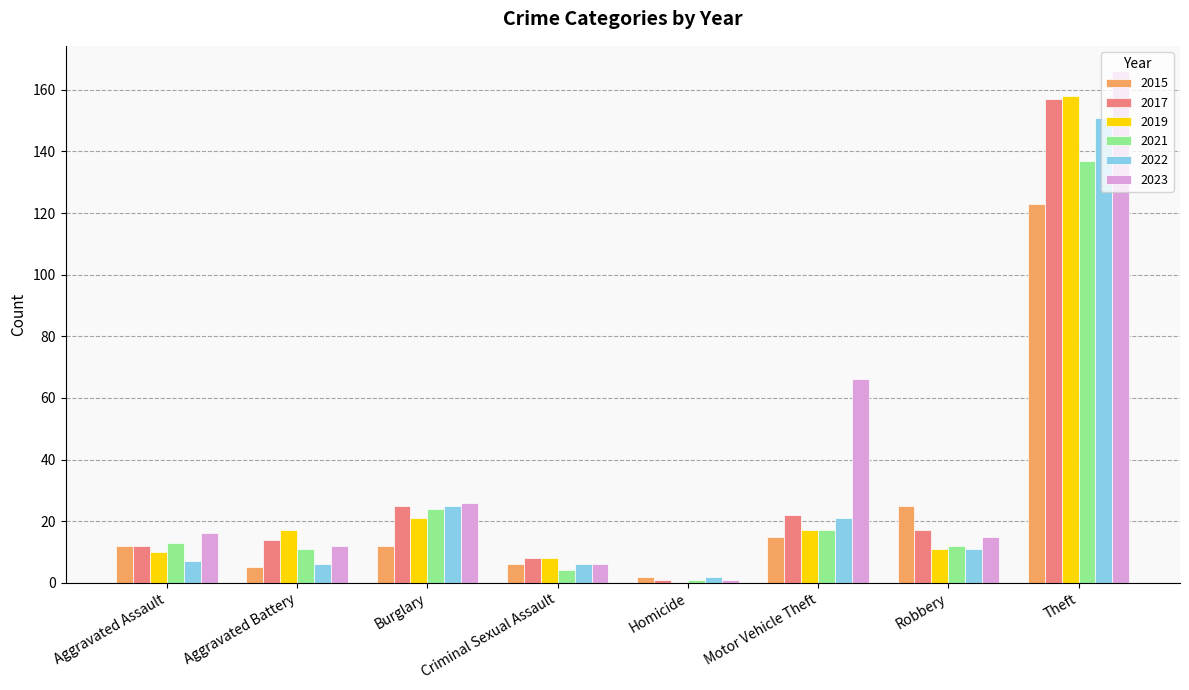

Reading left to right, list all the values displayed in this chart.

2015: Aggravated Assault=12	Aggravated Battery=5	Burglary=12	Criminal Sexual Assault=6	Homicide=2	Motor Vehicle Theft=15	Robbery=25	Theft=123
2017: Aggravated Assault=12	Aggravated Battery=14	Burglary=25	Criminal Sexual Assault=8	Homicide=1	Motor Vehicle Theft=22	Robbery=17	Theft=157
2019: Aggravated Assault=10	Aggravated Battery=17	Burglary=21	Criminal Sexual Assault=8	Homicide=0	Motor Vehicle Theft=17	Robbery=11	Theft=158
2021: Aggravated Assault=13	Aggravated Battery=11	Burglary=24	Criminal Sexual Assault=4	Homicide=1	Motor Vehicle Theft=17	Robbery=12	Theft=137
2022: Aggravated Assault=7	Aggravated Battery=6	Burglary=25	Criminal Sexual Assault=6	Homicide=2	Motor Vehicle Theft=21	Robbery=11	Theft=151
2023: Aggravated Assault=16	Aggravated Battery=12	Burglary=26	Criminal Sexual Assault=6	Homicide=1	Motor Vehicle Theft=66	Robbery=15	Theft=166